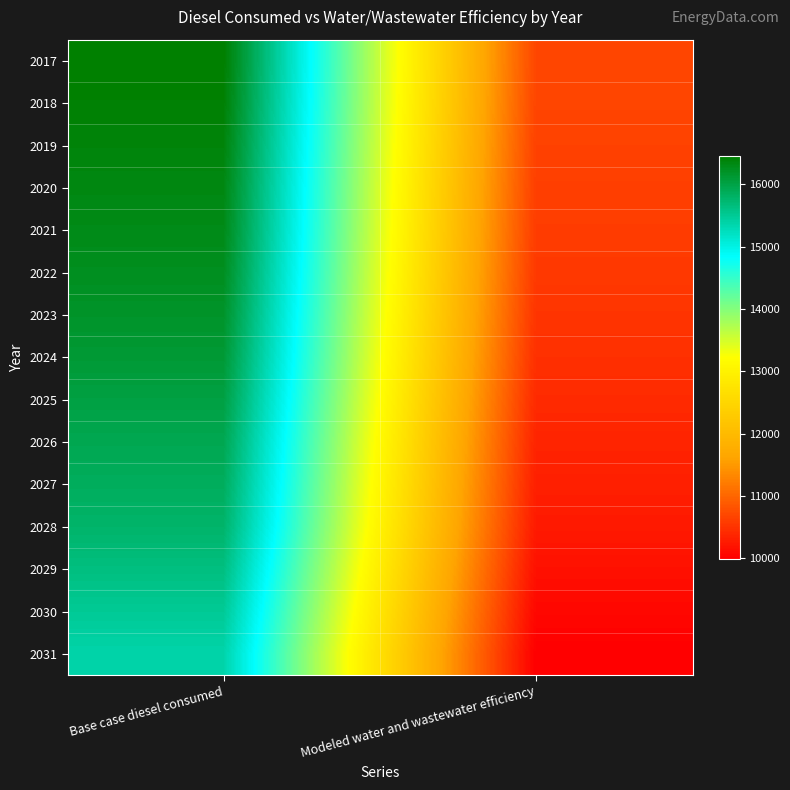

Which label corresponds to the smallest value in the chart?

Modeled water and wastewater efficiency